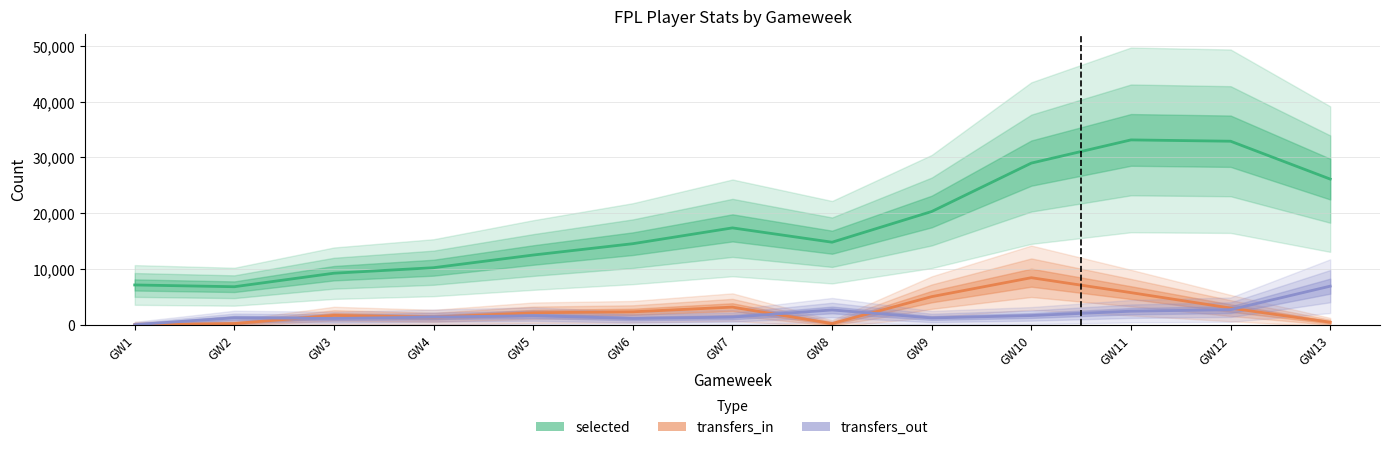

What is the maximum value shown in the chart?

33152